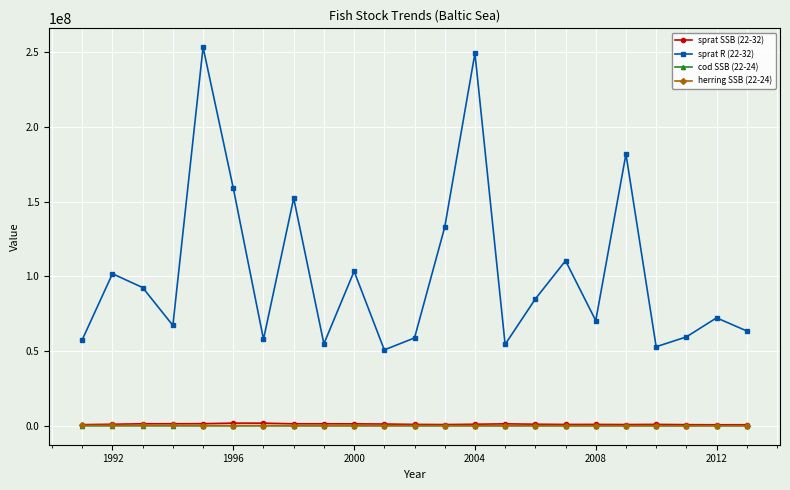

Which series has the largest range (max minus min)?

sprat R (22-32)